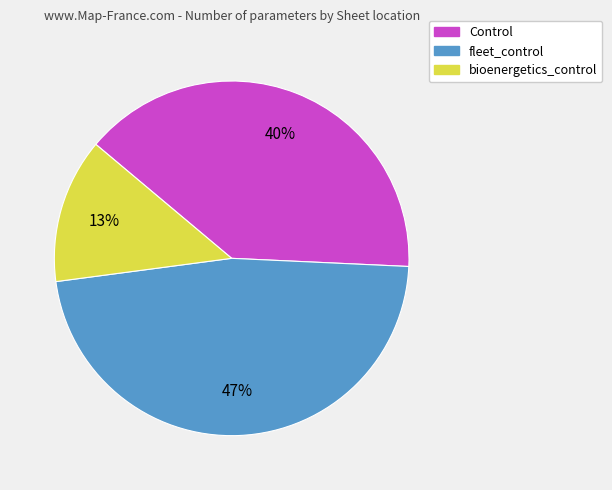

Do fleet_control and bioenergetics_control together represent more than half of the pie?

Yes